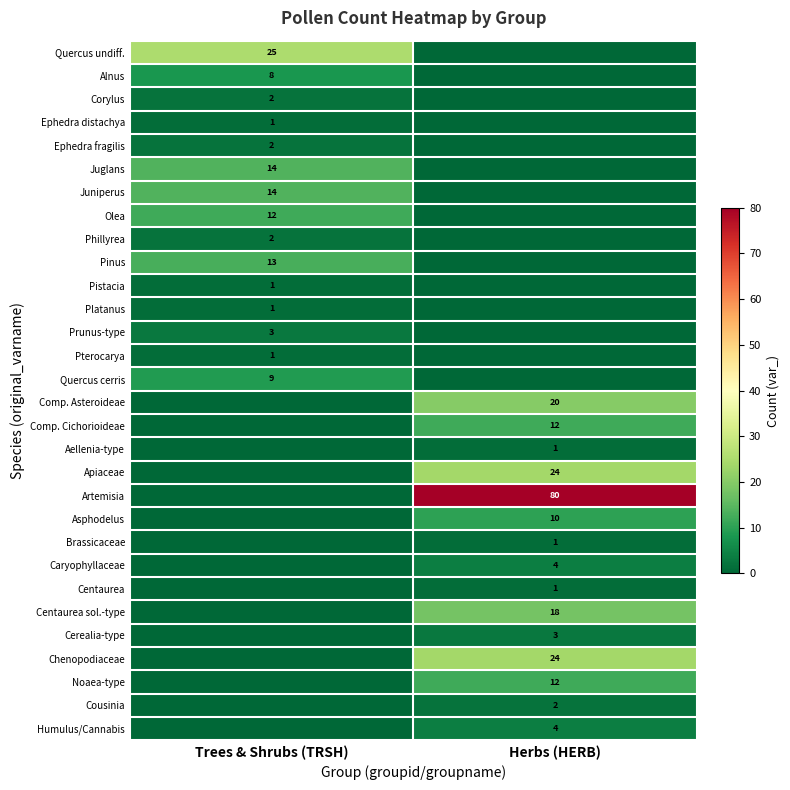

True or false: Brassicaceae has a value of 1 at Herbs (HERB).

True